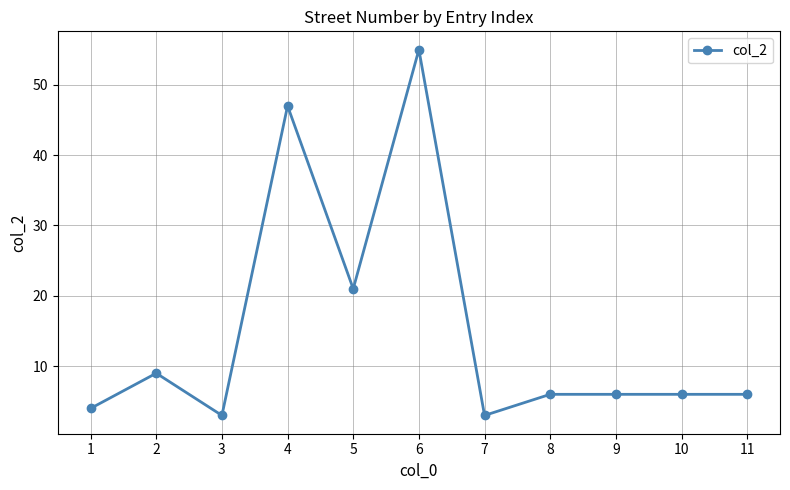

Does the chart have visible grid lines?

Yes